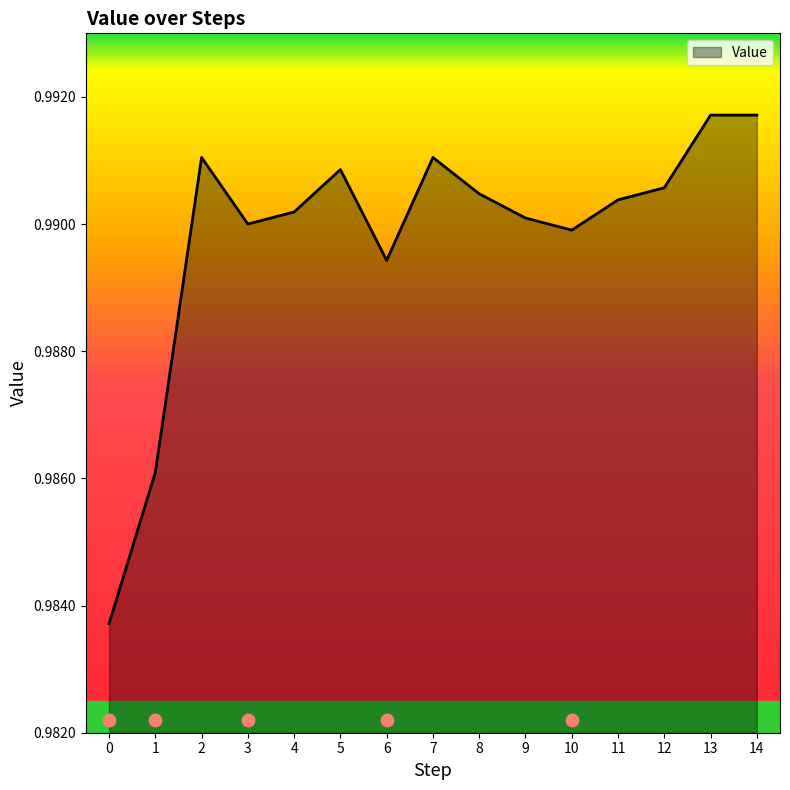

Between 14 and 7, which is larger?

14